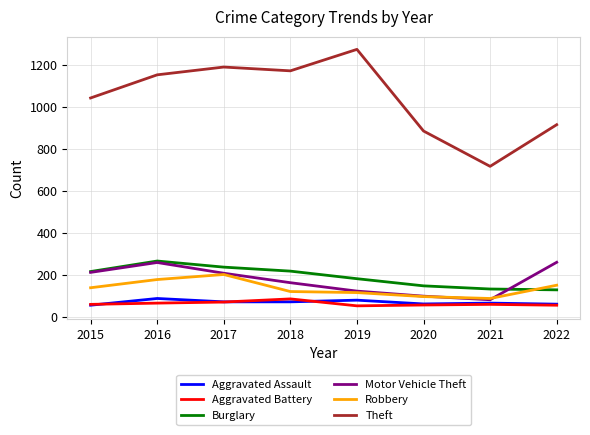

How many series are shown in this chart?

6